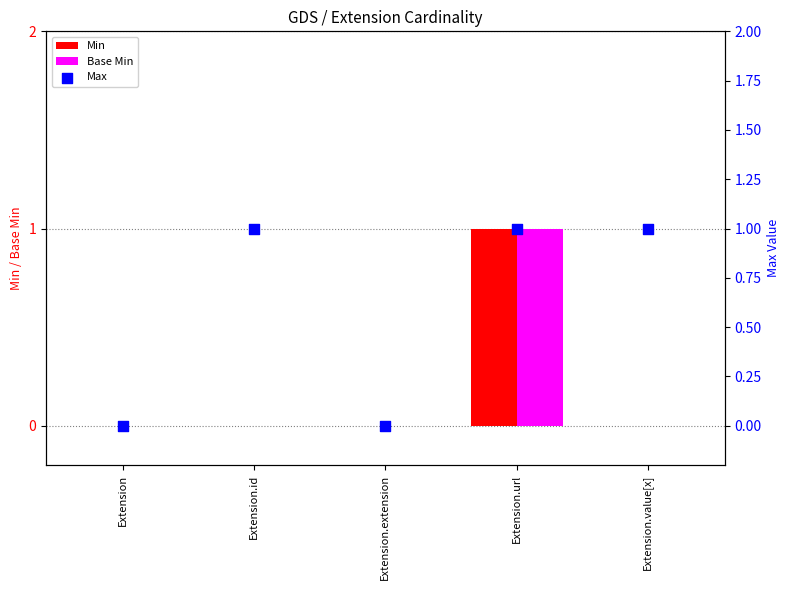

Which series contains the lowest Y value?

Min